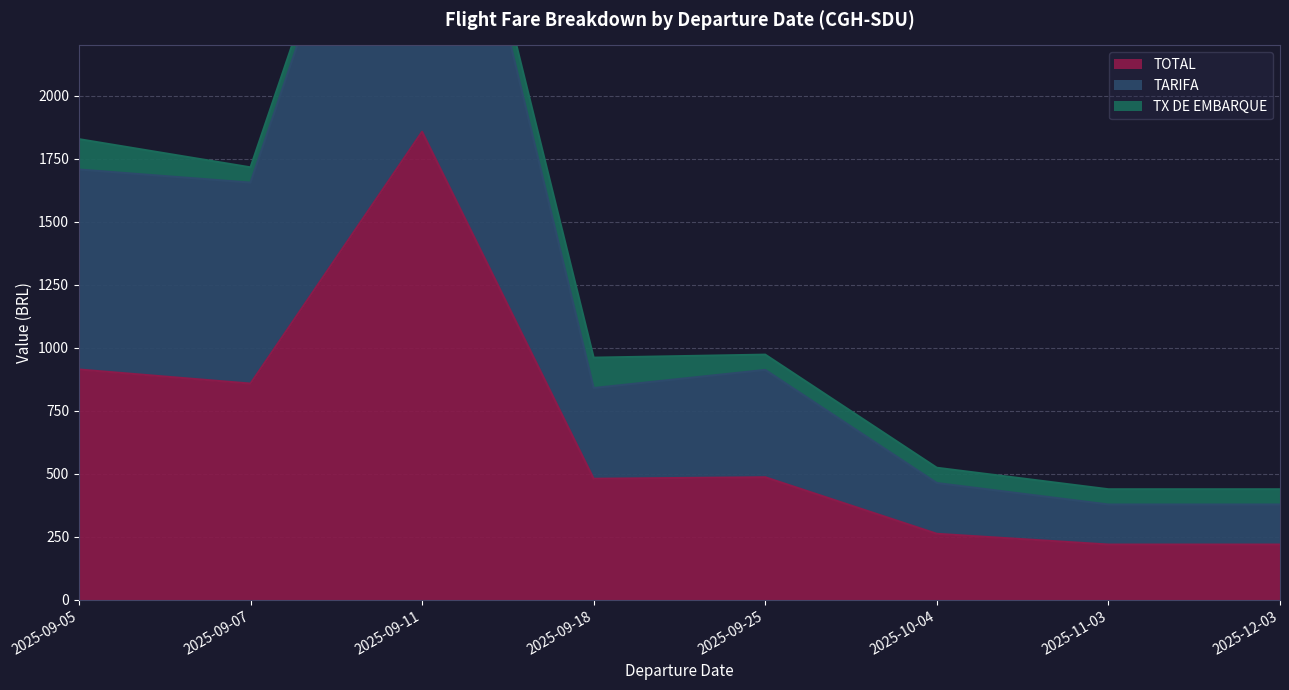

At which label is TOTAL closest to 1038?

2025-09-05